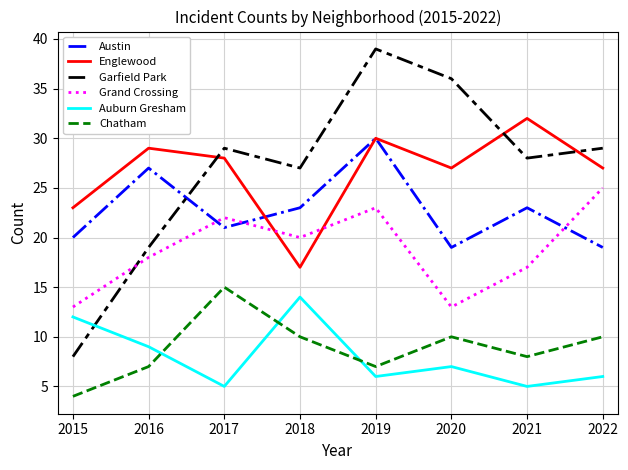

Reading left to right, what are all the values shown in this chart?

Austin: 20	27	21	23	30	19	23	19
Englewood: 23	29	28	17	30	27	32	27
Garfield Park: 8	19	29	27	39	36	28	29
Grand Crossing: 13	18	22	20	23	13	17	25
Auburn Gresham: 12	9	5	14	6	7	5	6
Chatham: 4	7	15	10	7	10	8	10